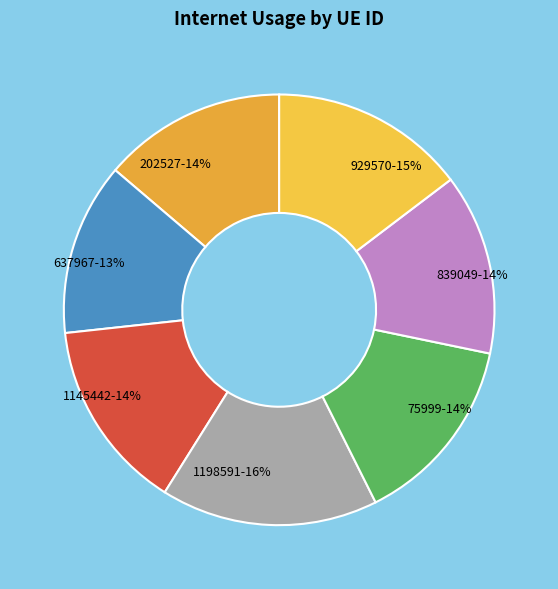

The 1145442 slice represents 1% of the pie. True or false?

False